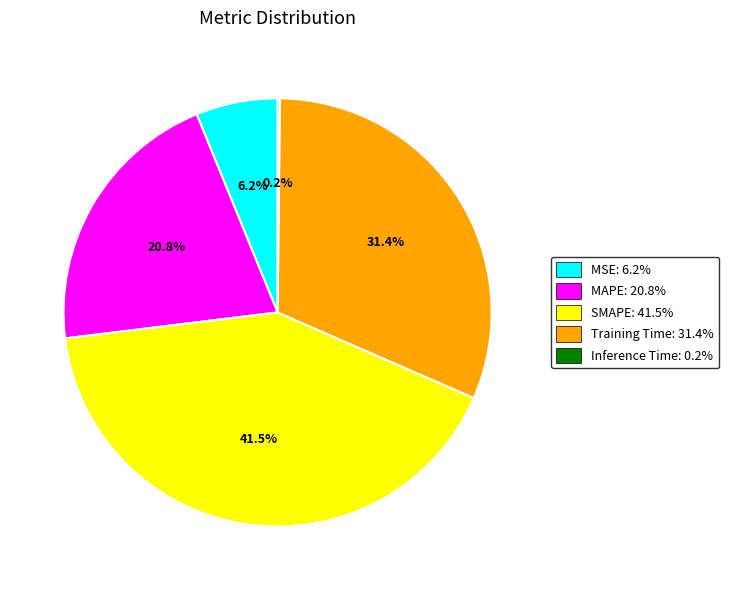

Is there a majority slice in this chart?

No